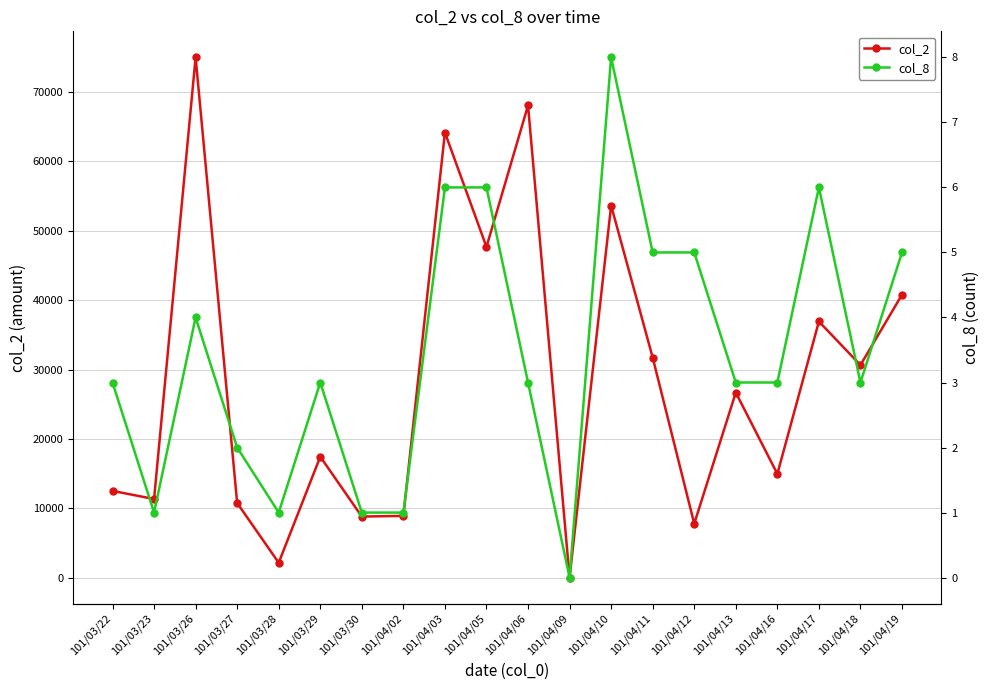

True or false: col_2 has more than 0 interior local peaks.

True